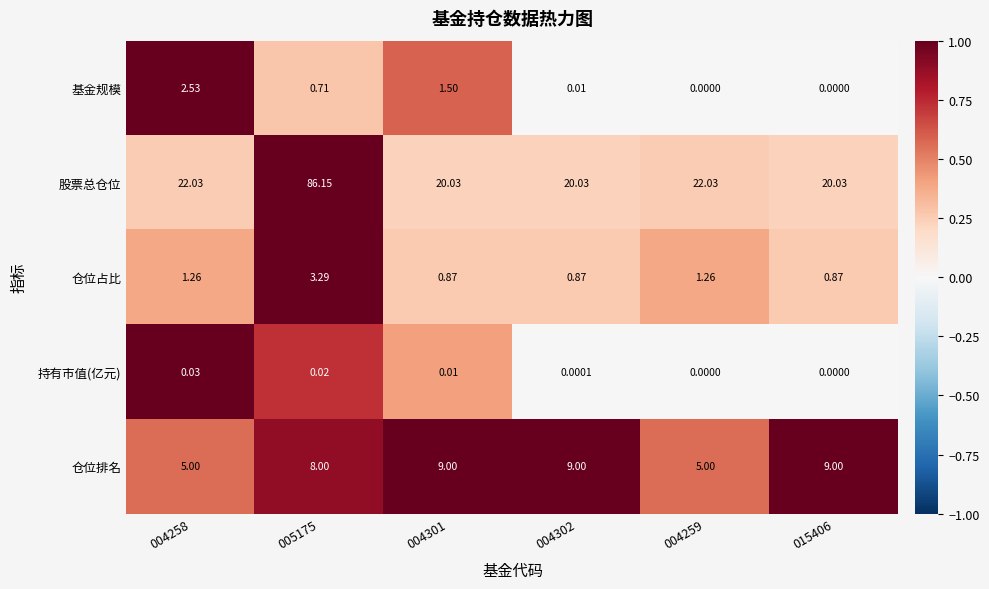

Which series changed the most between 004258 and 015406?

仓位排名